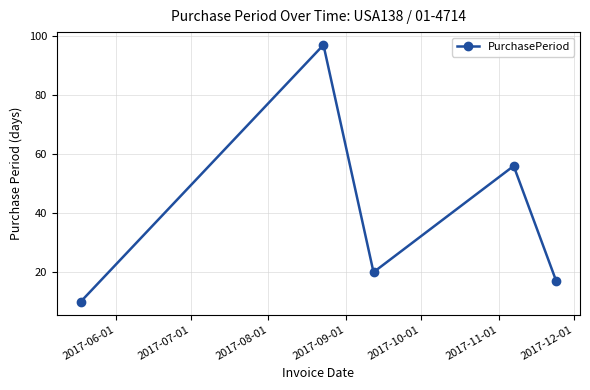

How many interior local valleys (lower than both neighbors) does the data have?

1